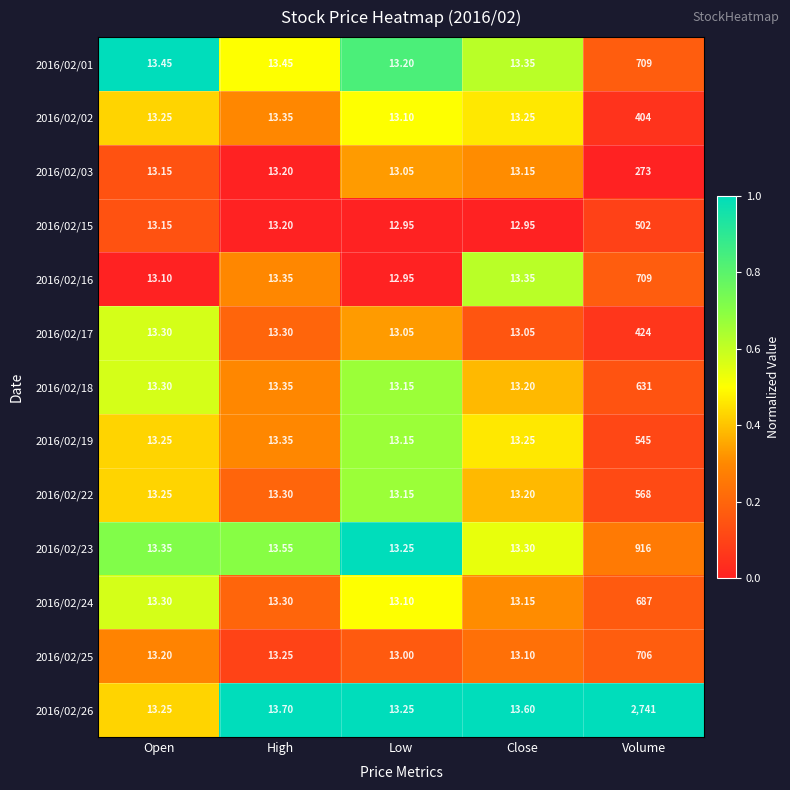

Which series has the largest total across all categories?

2016/02/26